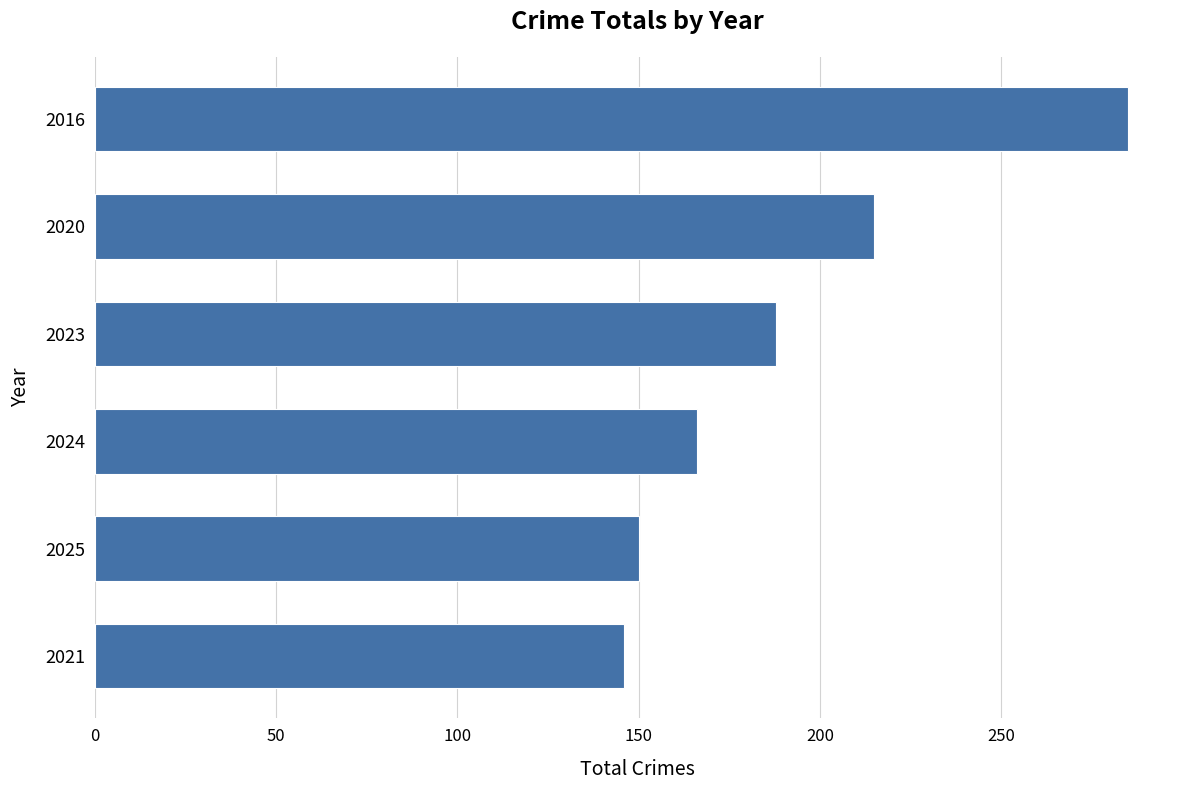

Reading top to bottom, extract all data points from this chart.

2016=285	2020=215	2023=188	2024=166	2025=150	2021=146